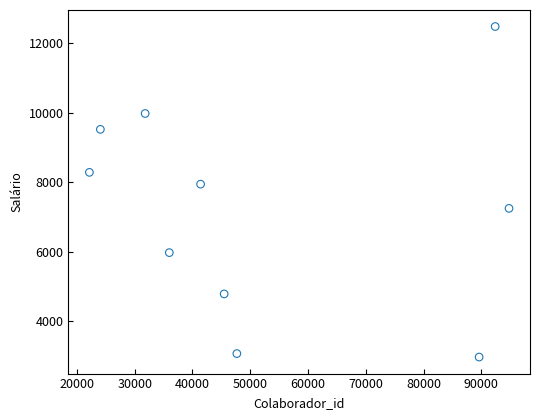

What Y value in the scatter plot is closest to 7728?

7947.9